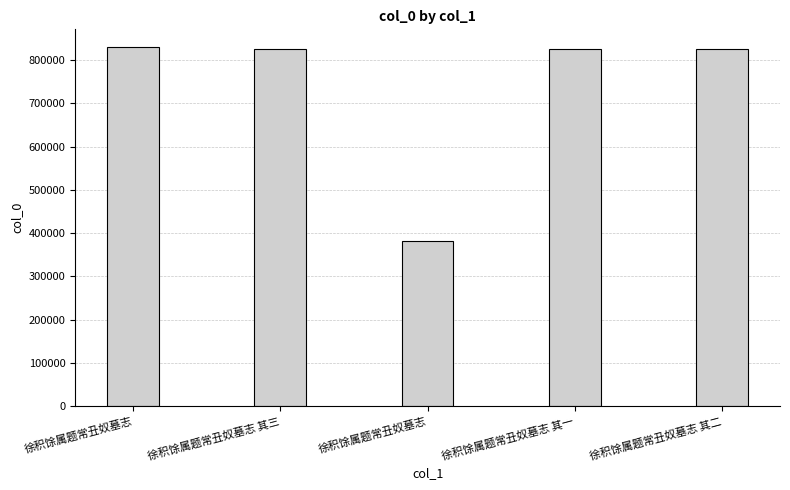

Does the chart contain any negative values?

No